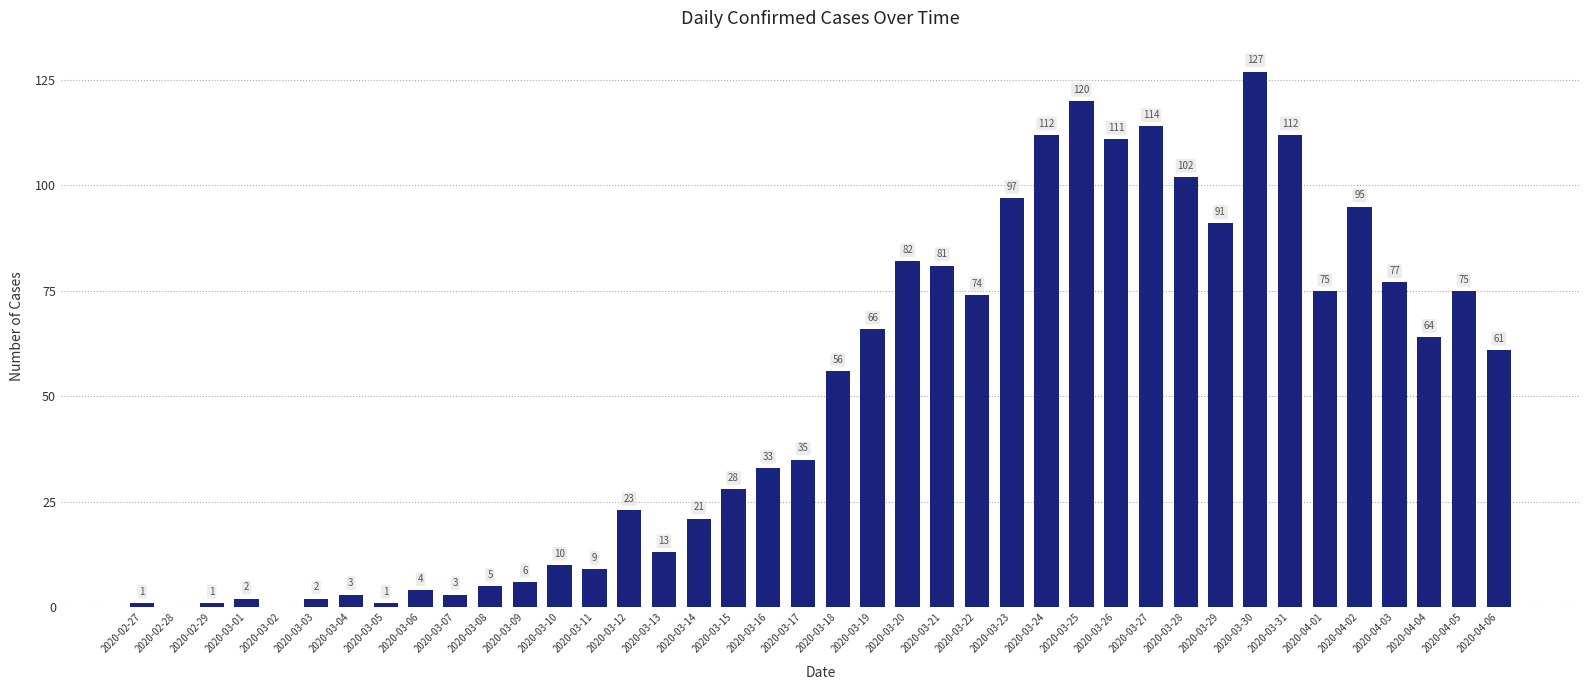

What is the sum of the values at 2020-02-27 and 2020-03-08?

6